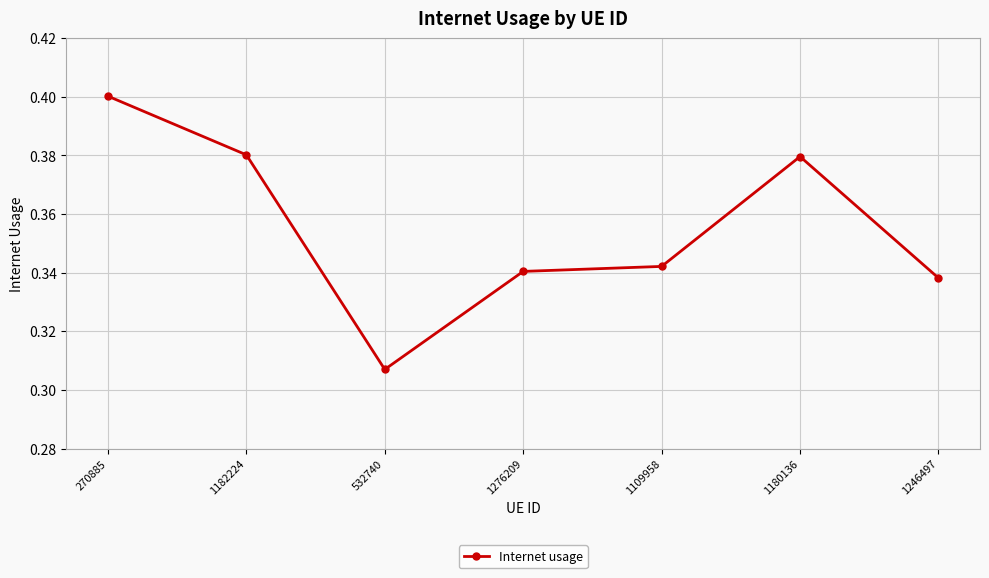

The chart shows a value of 0.1 at 532740. True or false?

False